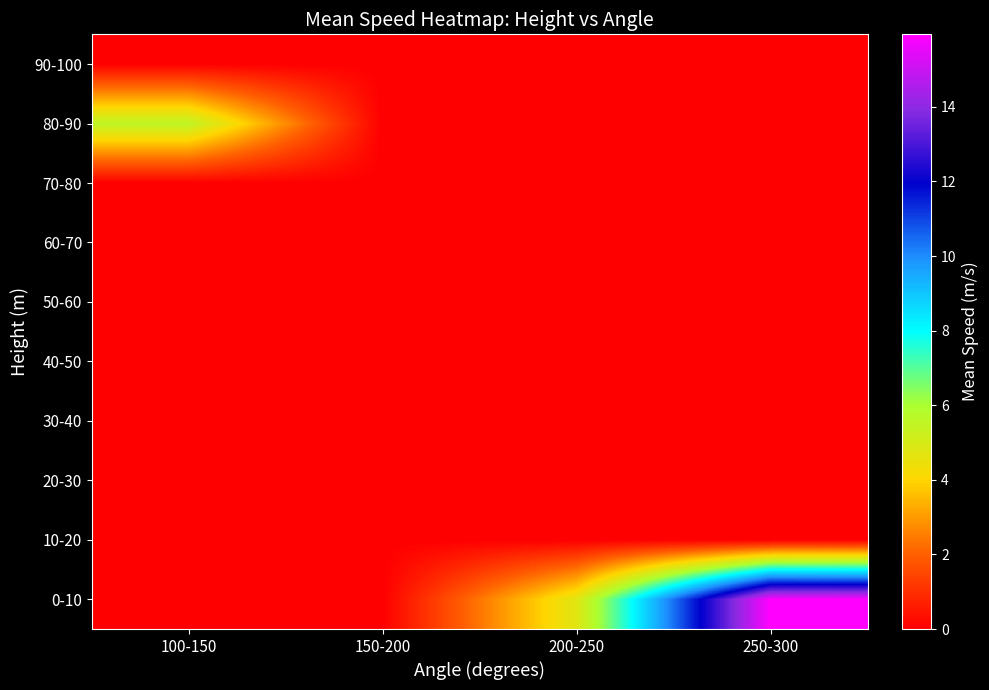

How many distinct data groups are displayed?

10